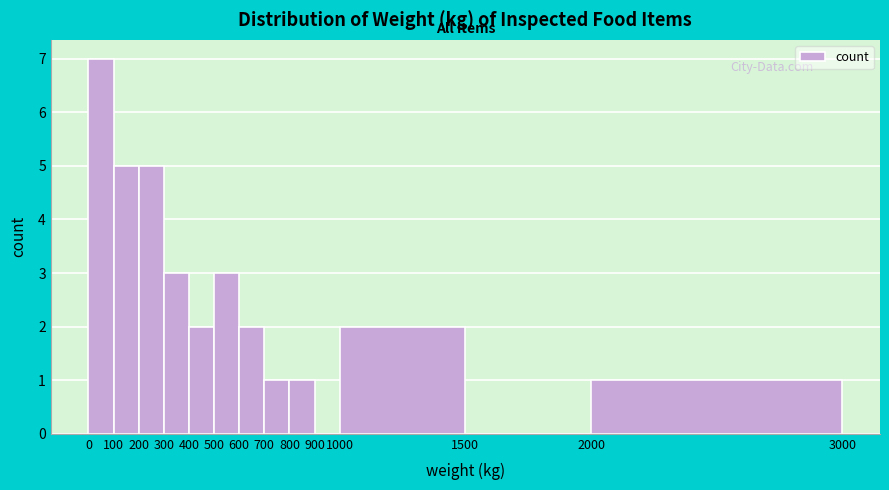

Reading left to right, transcribe this chart: for each bar, give the range it covers on the x-axis and its height. The values are not printed on the chart, so give them approximately, as read against the axis.

0 to 100: 7
100 to 200: 5
200 to 300: 5
300 to 400: 3
400 to 500: 2
500 to 600: 3
600 to 700: 2
700 to 800: 1
800 to 900: 1
900 to 1000: 0
1000 to 1500: 2
1500 to 2000: 0
2000 to 3000: 1